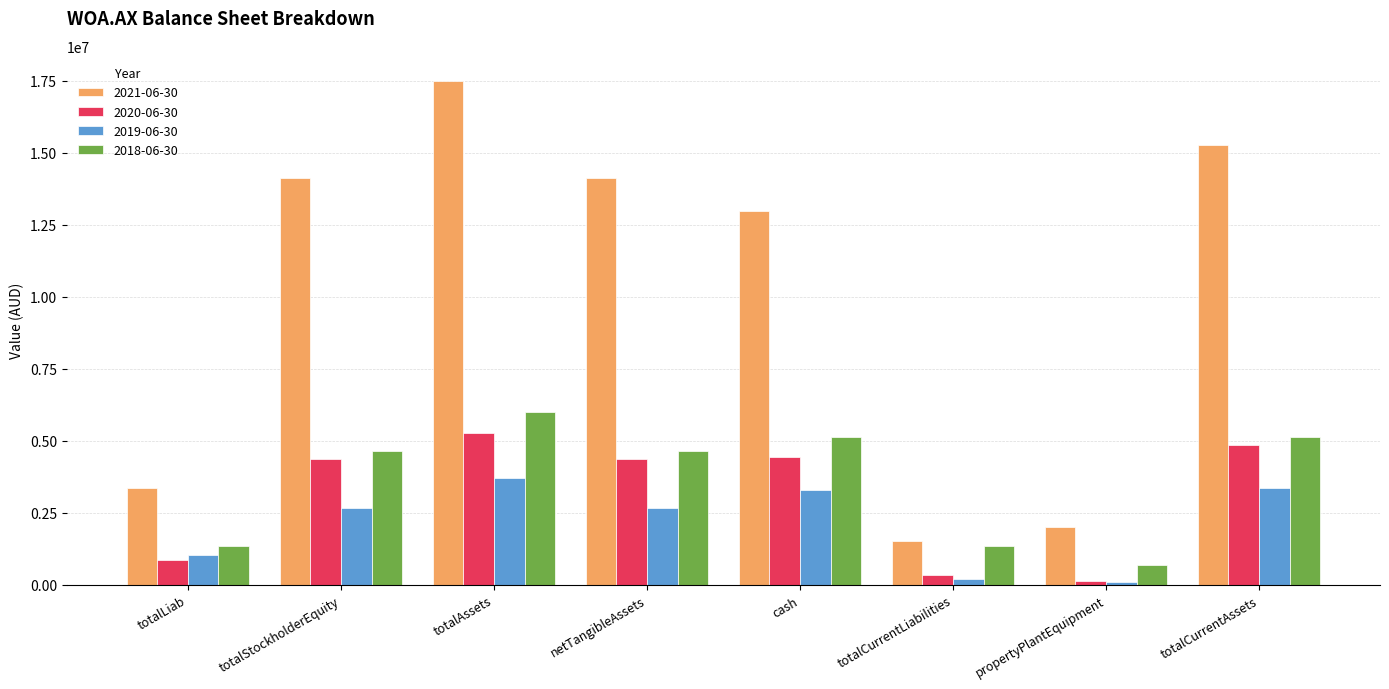

How many series are shown in this chart?

4